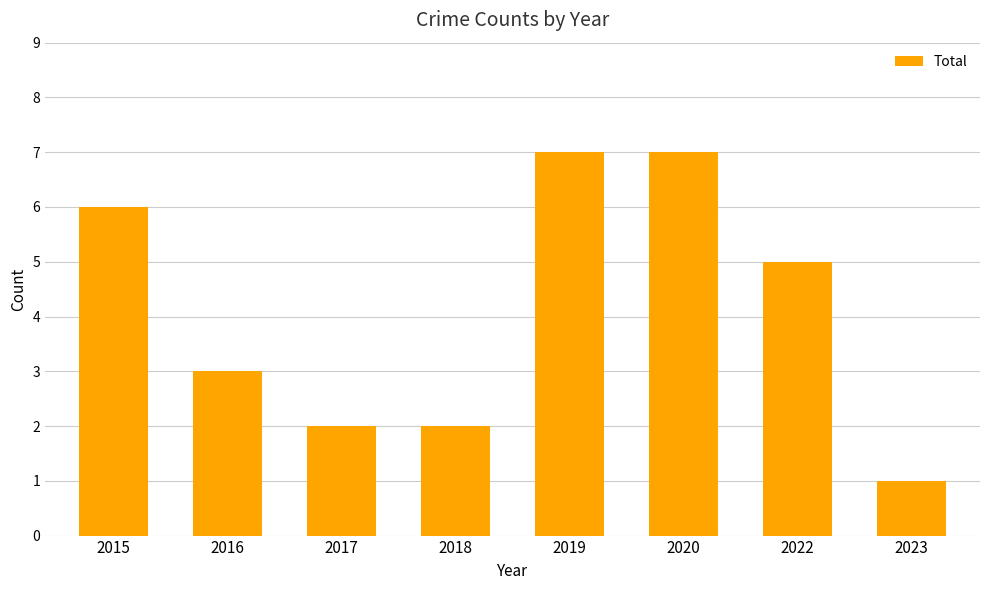

At which label does the data first exceed 5?

2015